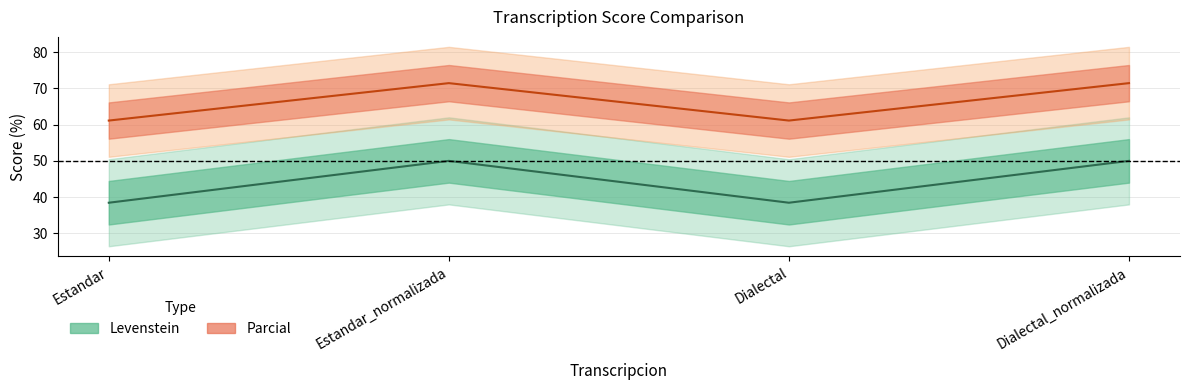

Reading left to right, list all the values displayed in this chart.

Estandar_Levenstein: Estandar=38.5	Estandar_normalizada=50.0	Dialectal=38.5	Dialectal_normalizada=50.0
Estandar_Parcial: Estandar=61.1	Estandar_normalizada=71.4	Dialectal=61.1	Dialectal_normalizada=71.4